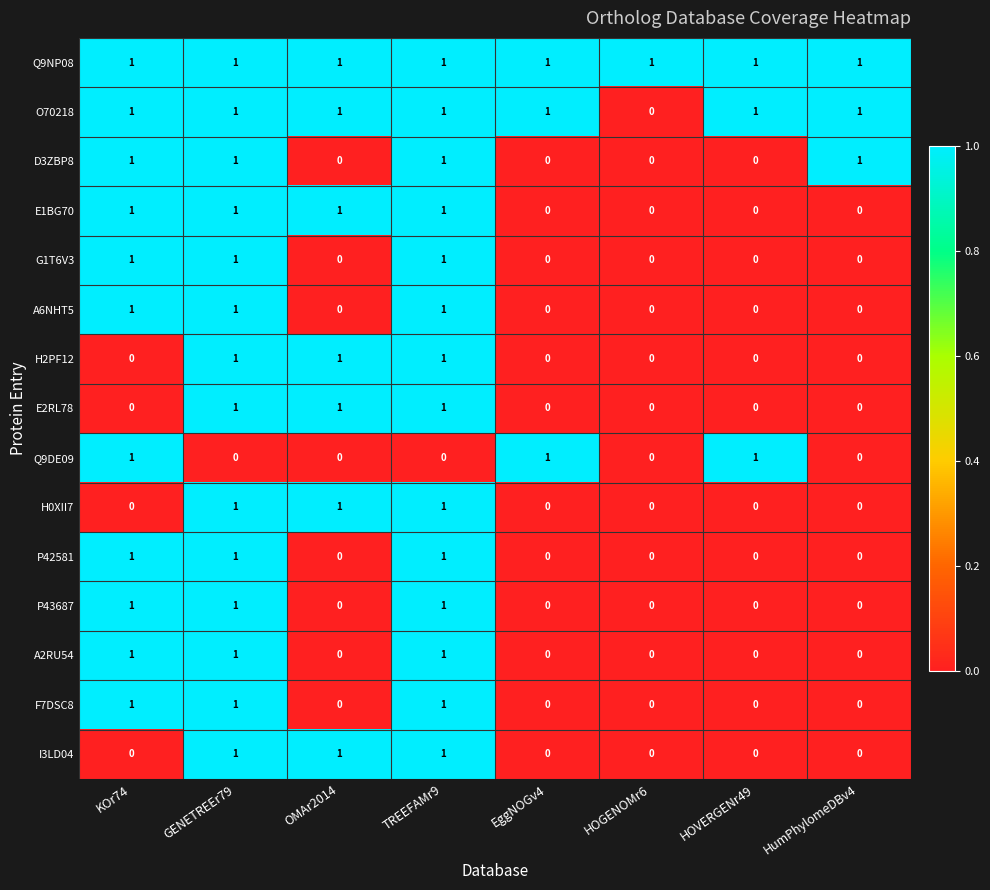

How many A6NHT5 values are between 0 and 1?

8